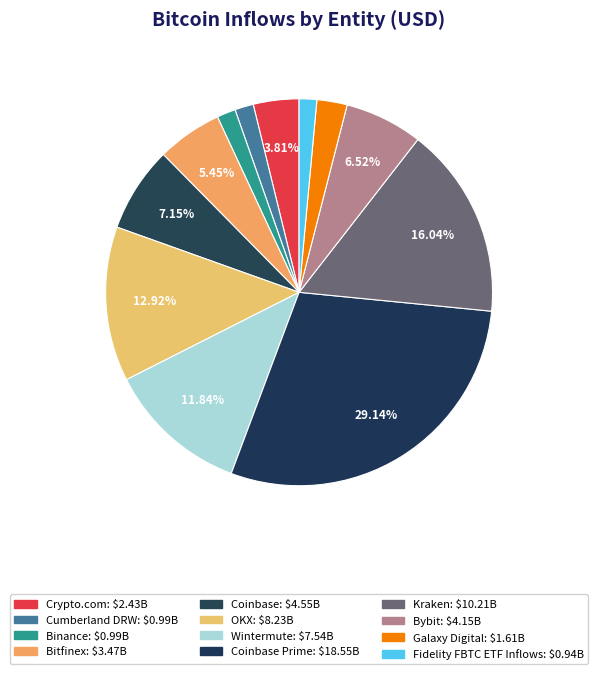

Is there any slice that represents more than half of the pie?

No